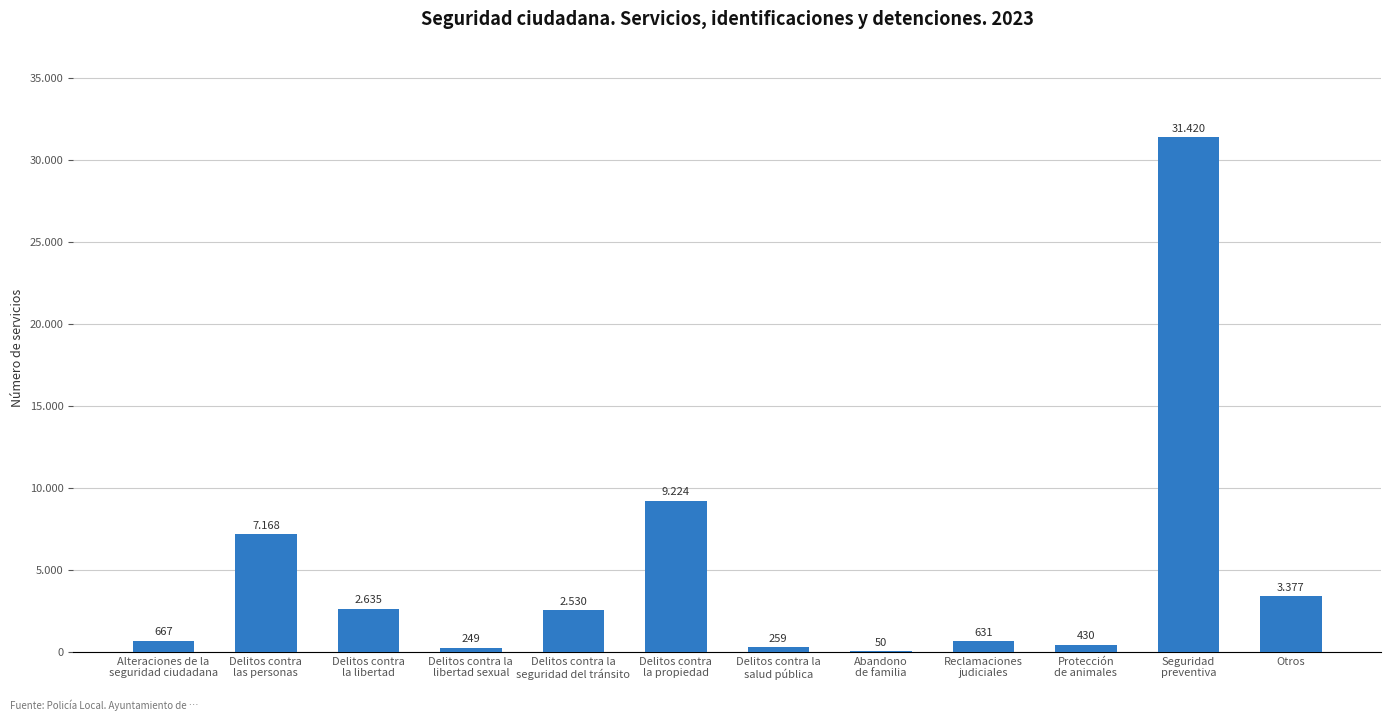

What is the average value?

4887